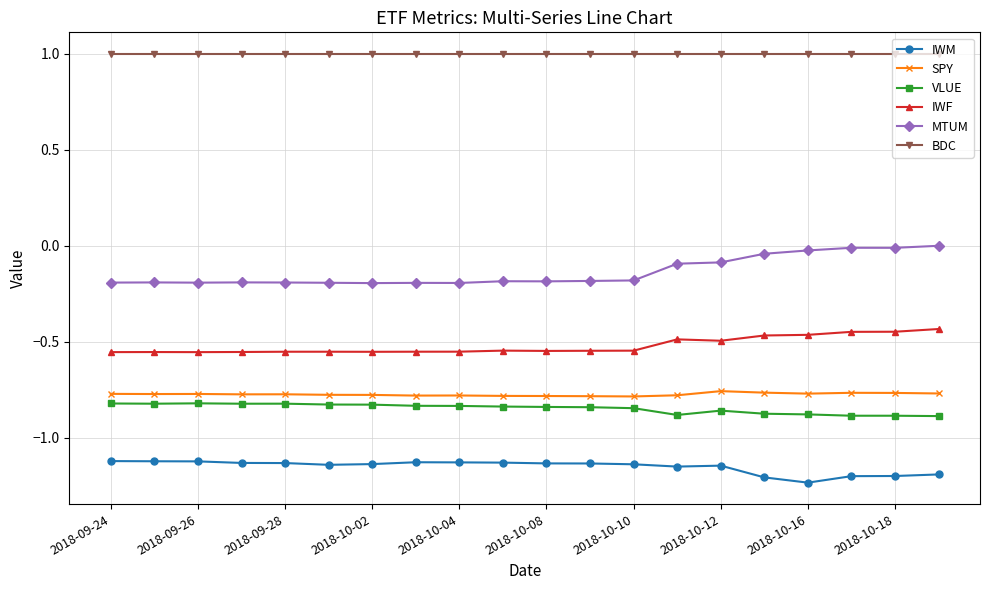

What is the maximum value shown in the chart?

1.0